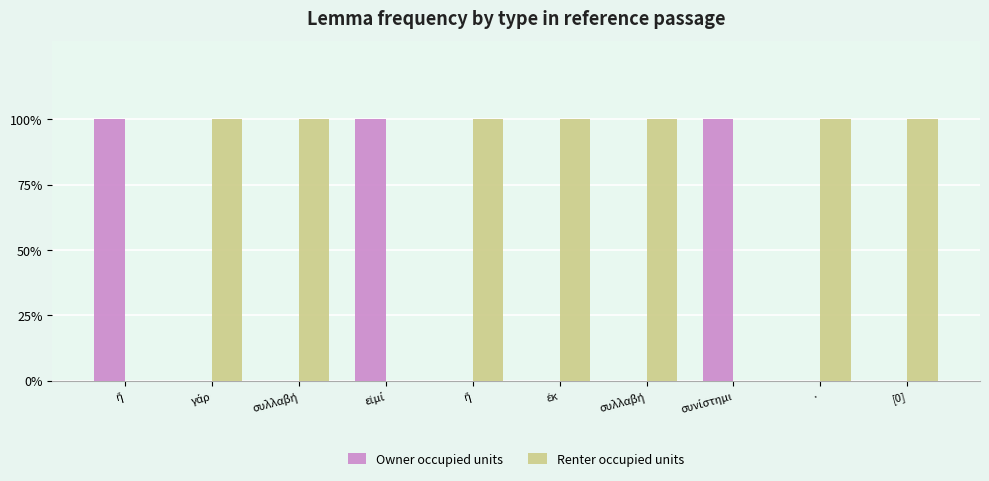

Are the bars grouped side by side (vs. stacked)?

Yes